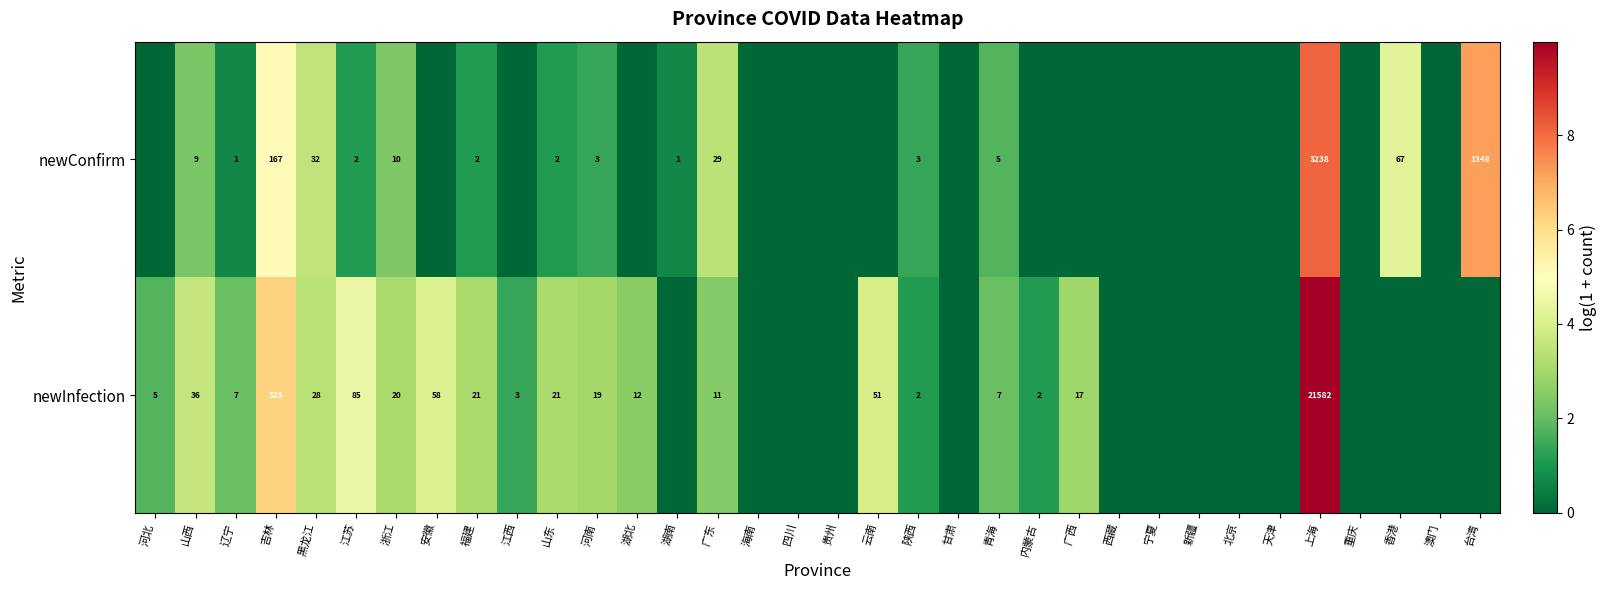

At 陕西, list the series in order from largest to smallest.

newConfirm, newInfection